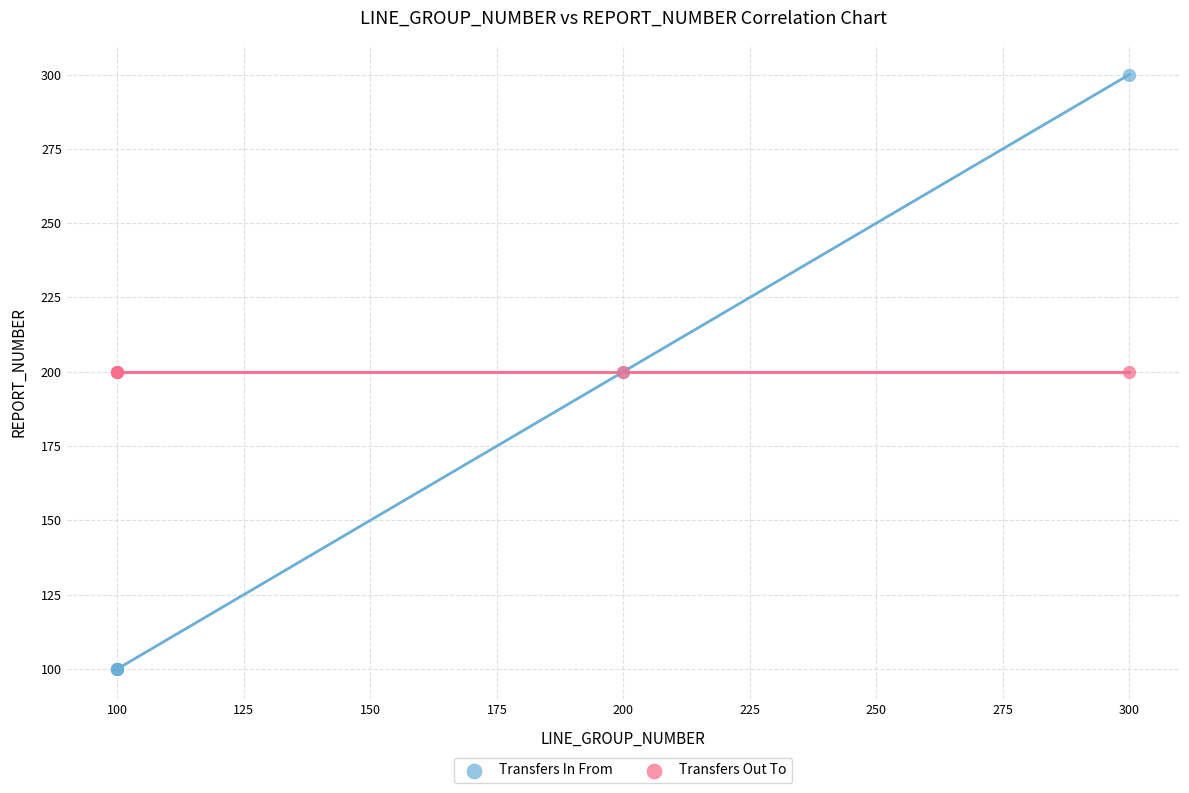

Which series contains the lowest Y value?

Transfers In From